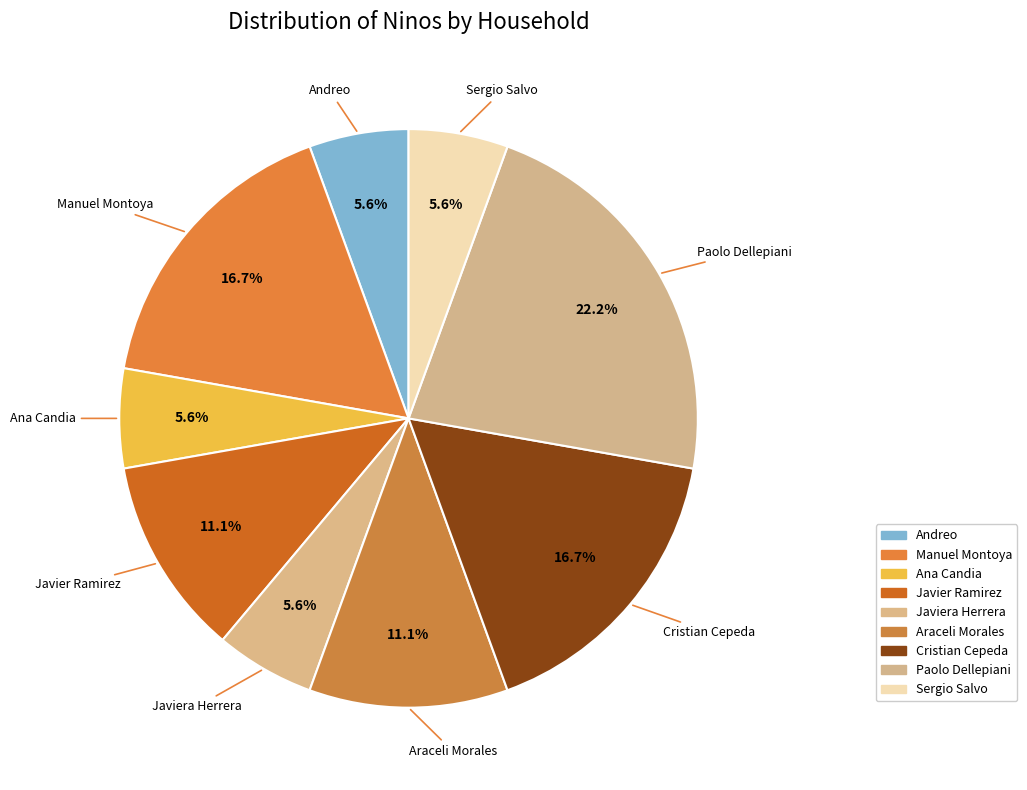

How many segments does this pie chart have?

9